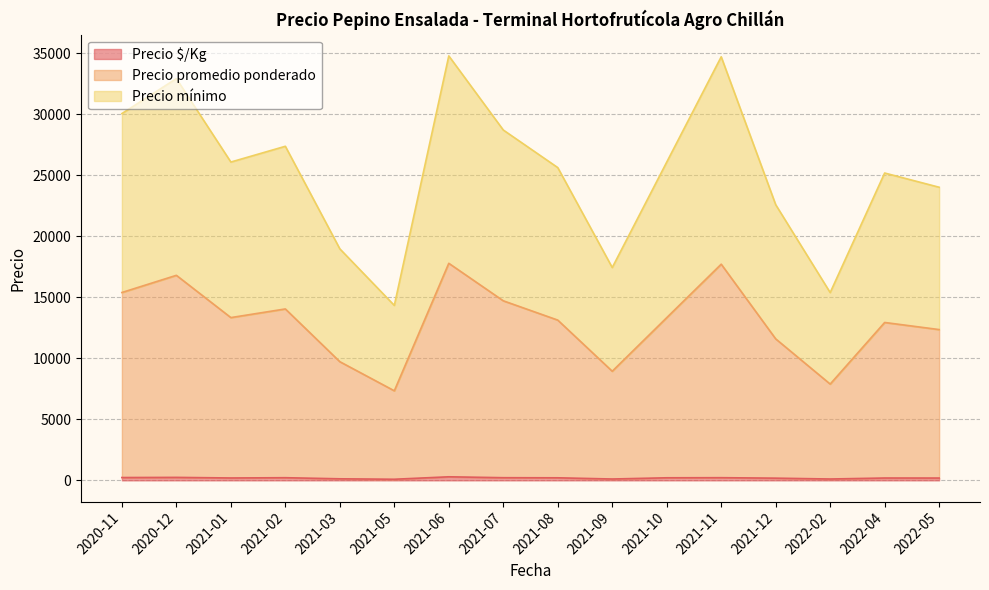

Which series changed the most between 2020-12 and 2021-09?

Precio promedio ponderado